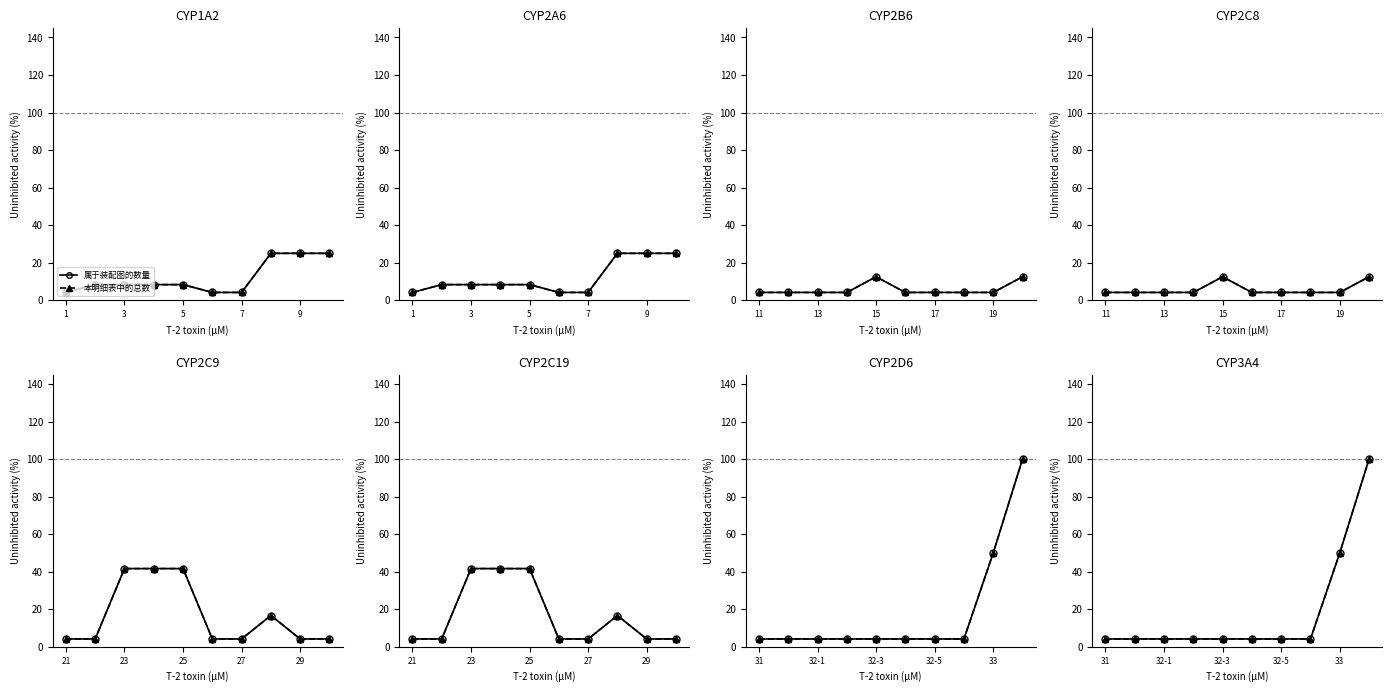

At 7, list the series in order from largest to smallest.

属于装配图的数量, 本明细表中的总数